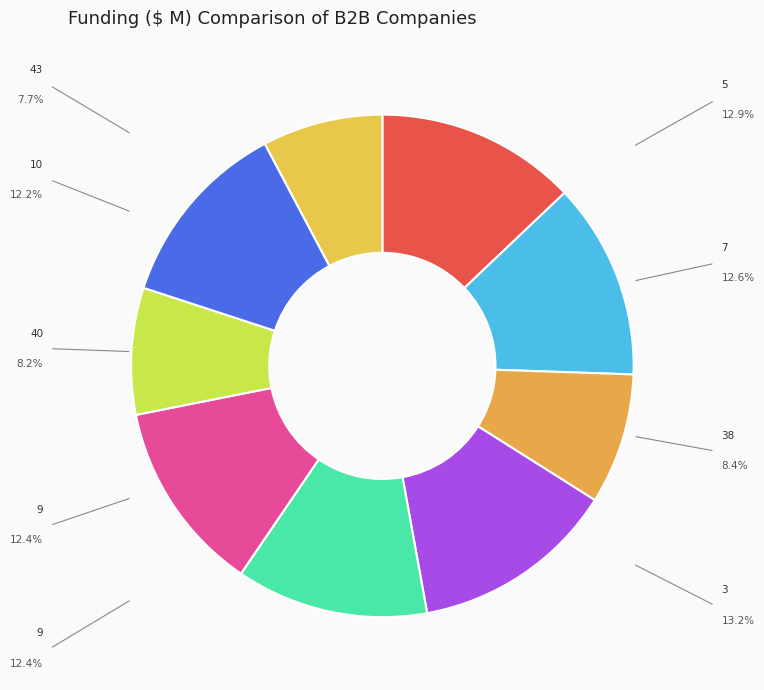

How many slices are in this pie chart?

9